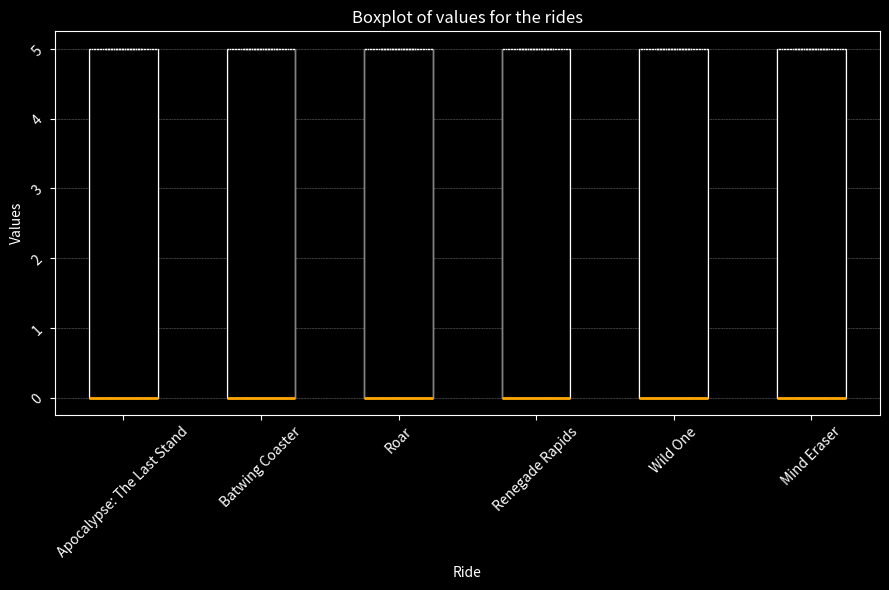

Where is the upper edge of the box for Roar on the y-axis? The values are not printed on the chart, so give them approximately, as read against the axis.

5